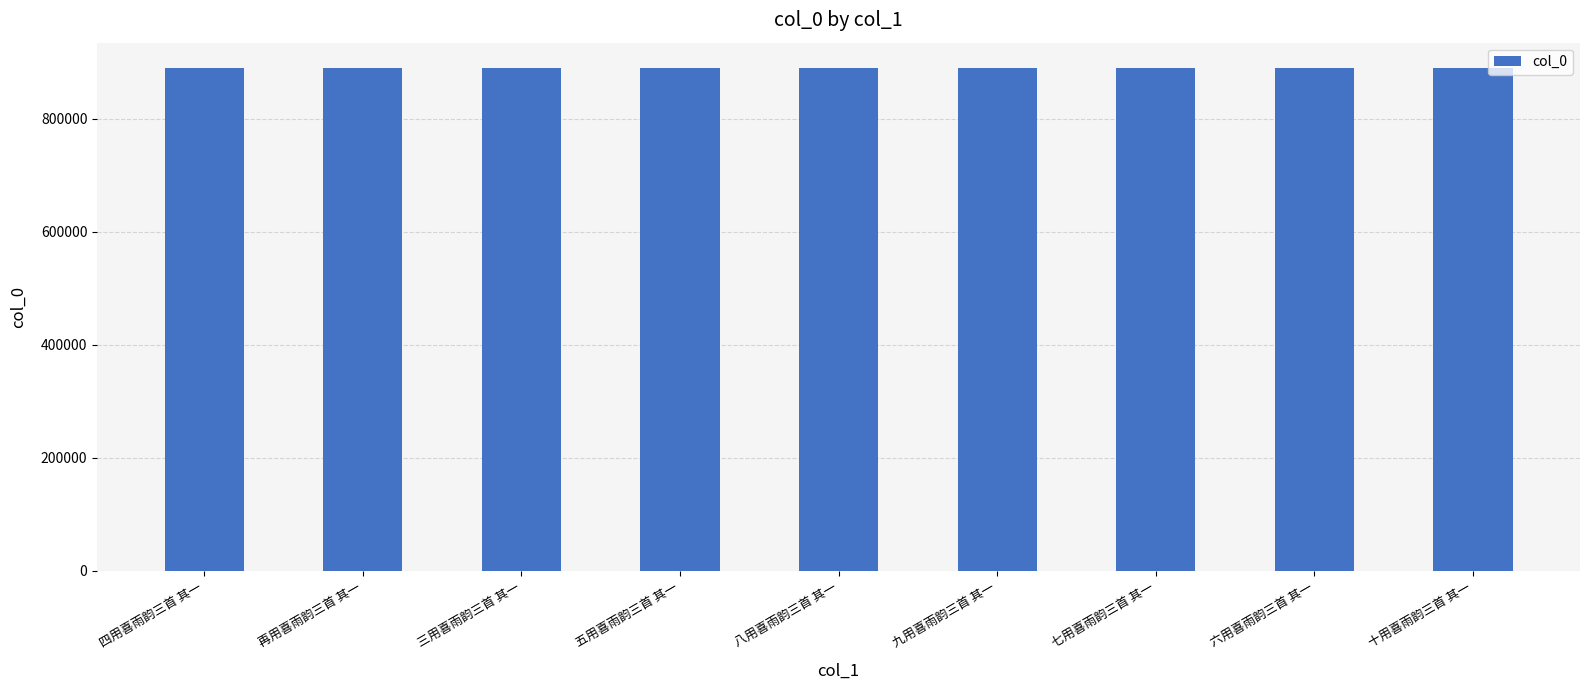

What is the difference between the maximum and minimum values?

89